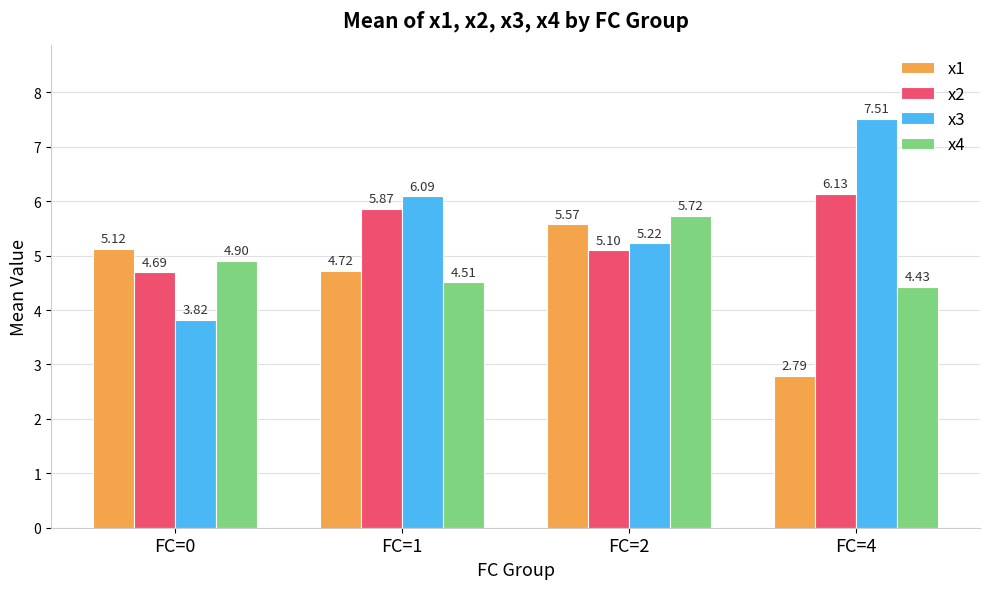

Rank the series by their average value, from lowest to highest.

x1, x4, x2, x3